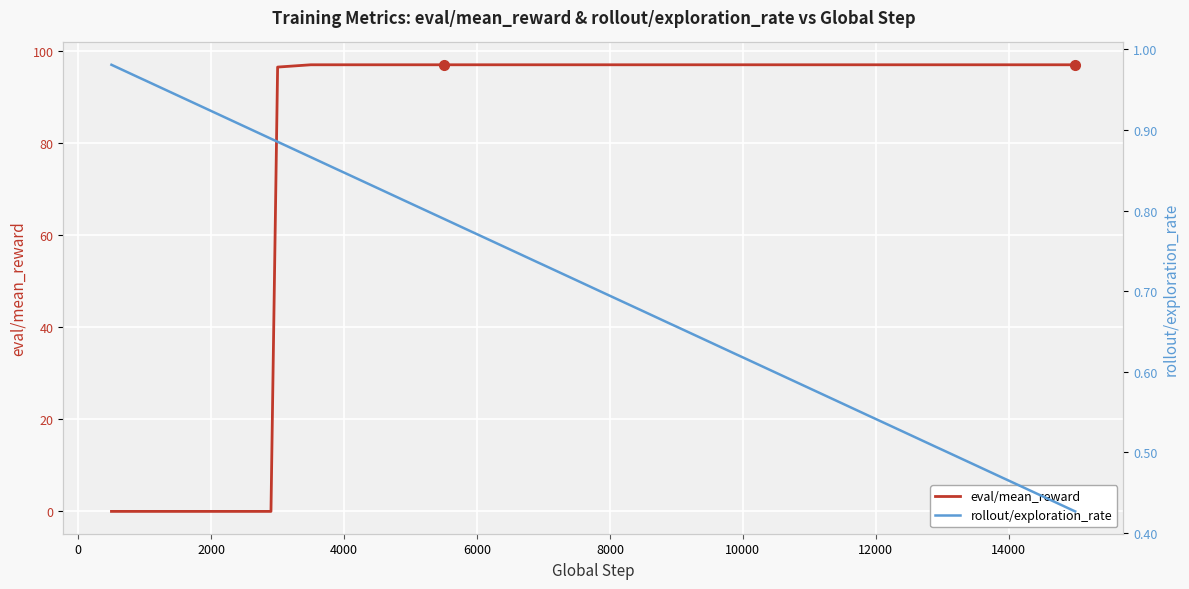

Which series has the largest range (max minus min)?

eval/mean_reward